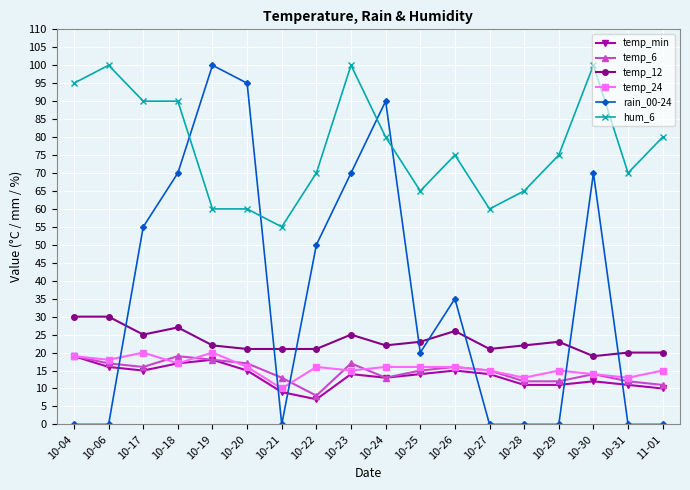

Is the value of temp_6 at 10-23 greater than the value of rain_00-24 at 10-24?

No